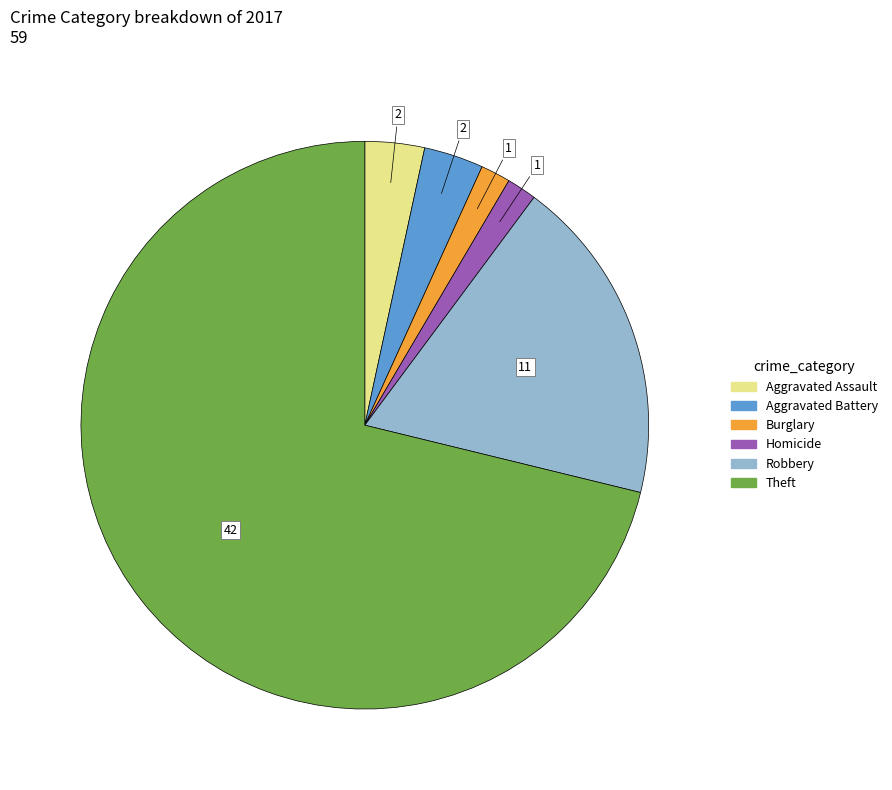

How many slices are in this pie chart?

6